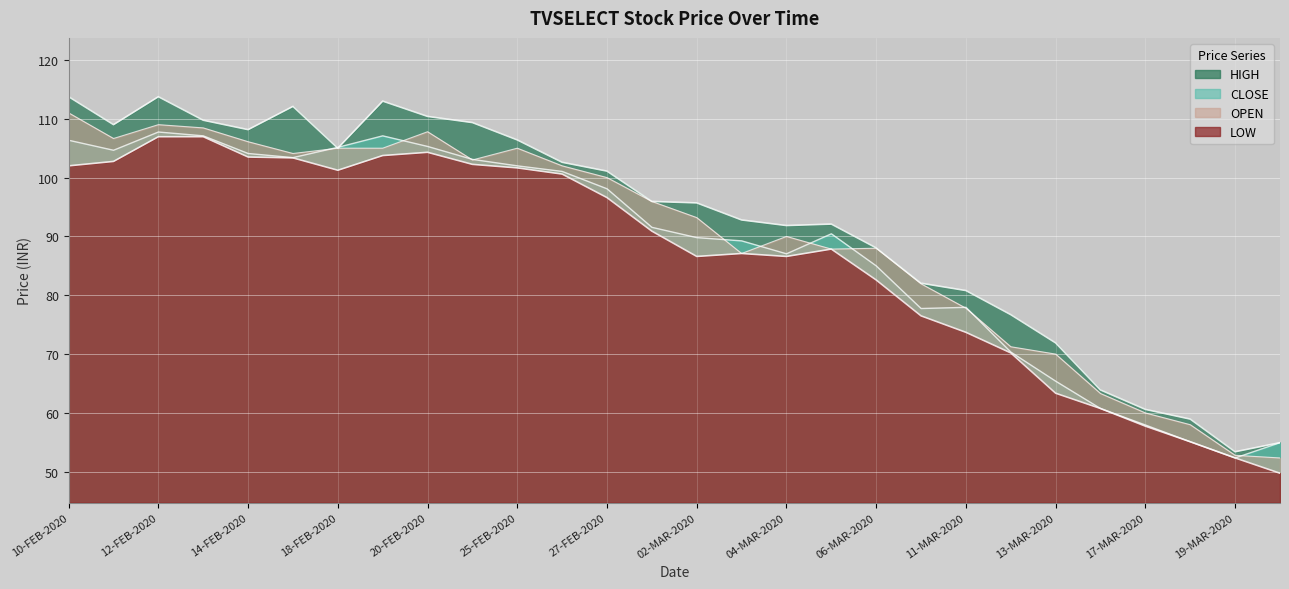

Which has a higher value, 18-FEB-2020 or 28-FEB-2020?

18-FEB-2020